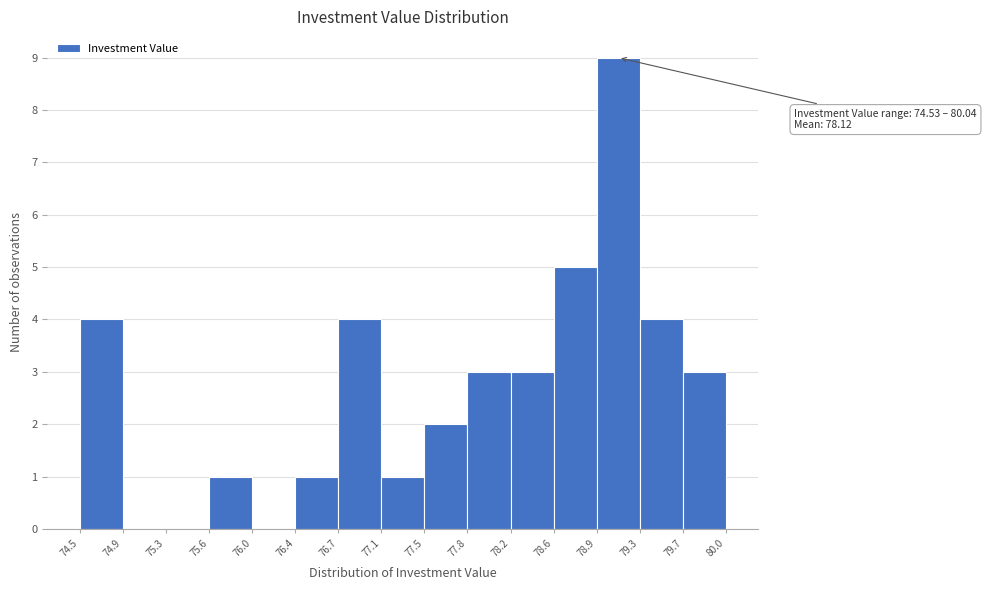

Which range on the x-axis has the tallest bar?

78.9 to 79.3